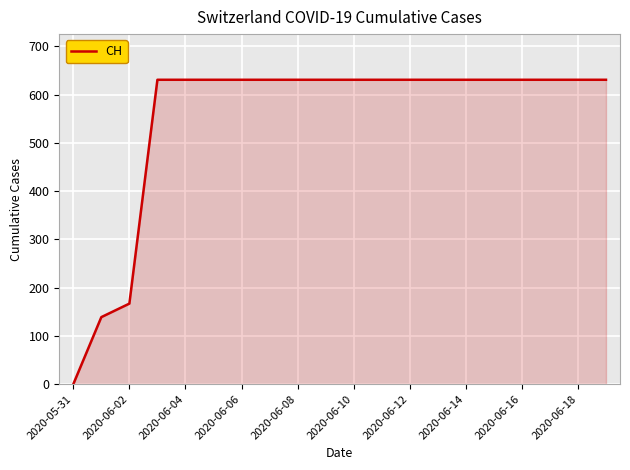

What is the greatest value displayed?

631